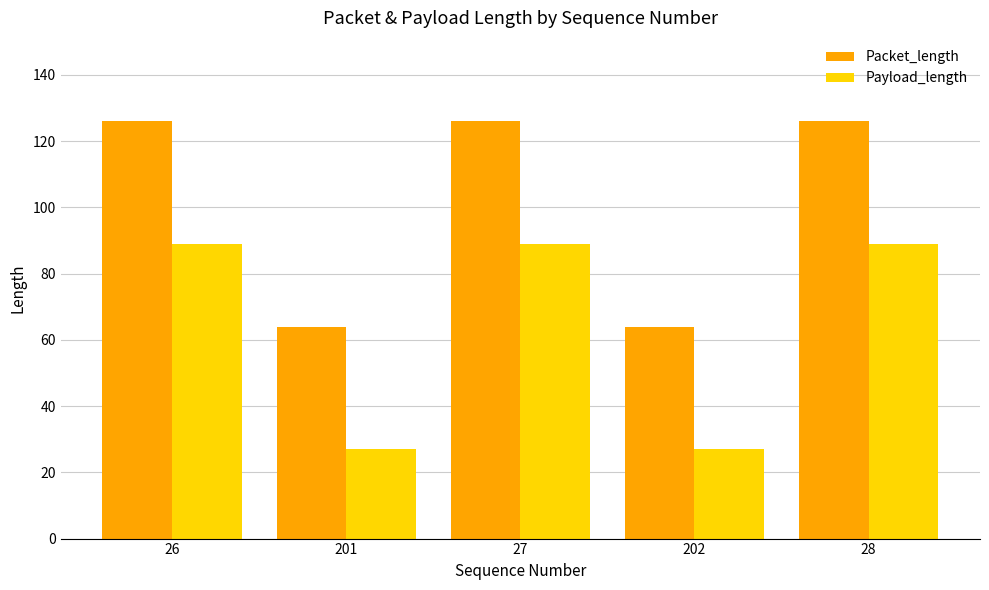

Reading left to right, transcribe all the data shown in this chart.

Packet_length: 26=126	201=64	27=126	202=64	28=126
Payload_length: 26=89	201=27	27=89	202=27	28=89